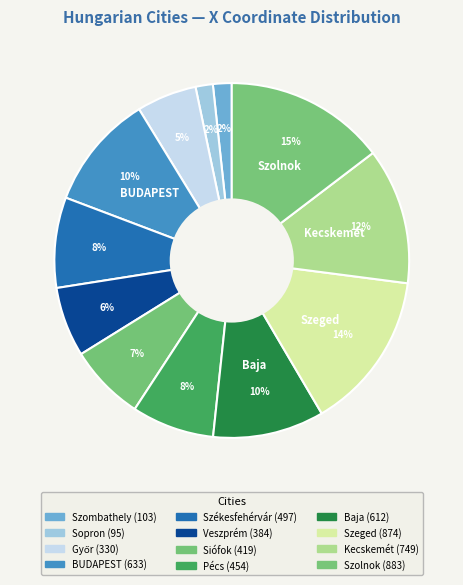

True or false: Szolnok accounts for 20% of the total.

False